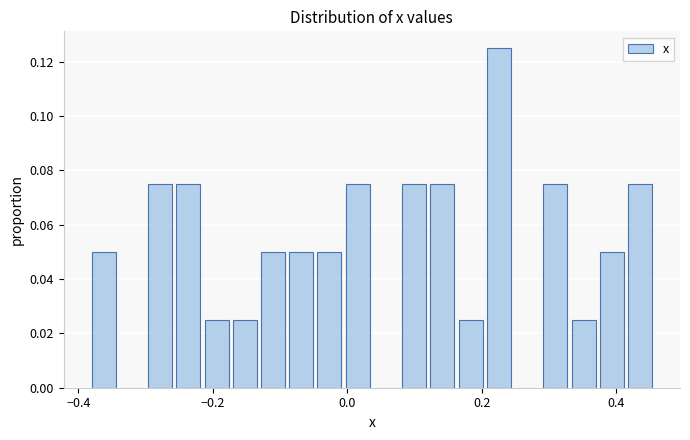

Around what value on the x-axis is the tallest bar? Give the approximate position of its centre, as read against the axis.

0.22